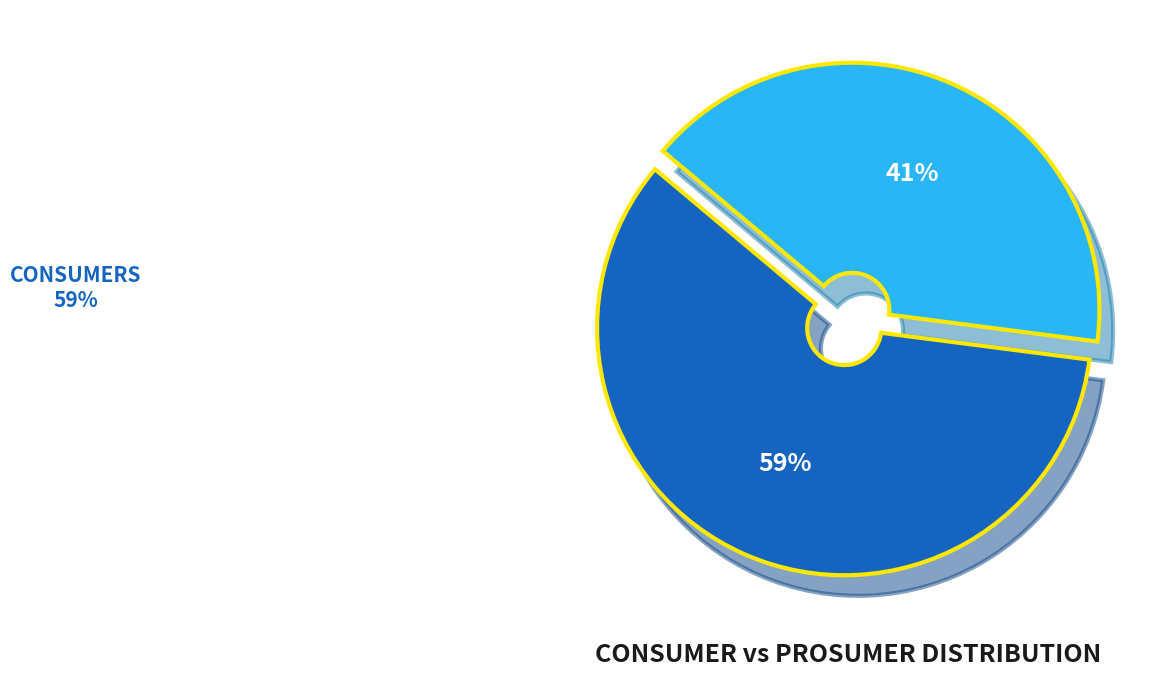

To the nearest percent, what is the average slice percentage?

50%